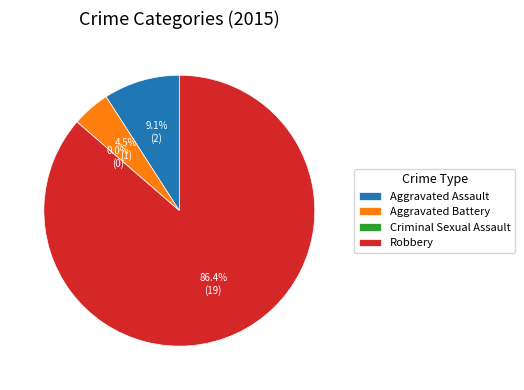

What is the largest slice in the pie chart?

Robbery